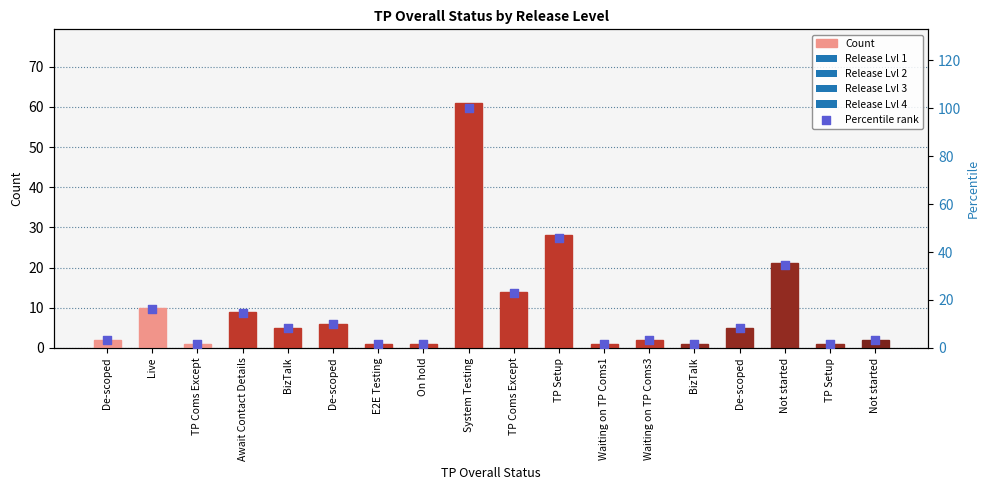

Is the value of Count at Waiting on TP Coms3 greater than the value of Percentile rank at BizTalk?

No